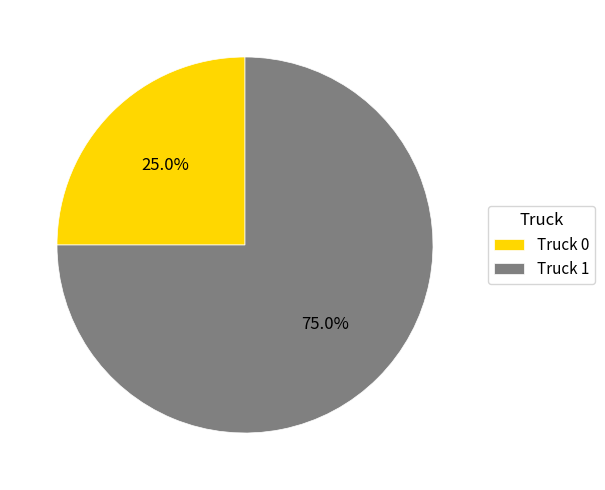

The Truck 0 slice represents 25% of the pie. True or false?

True